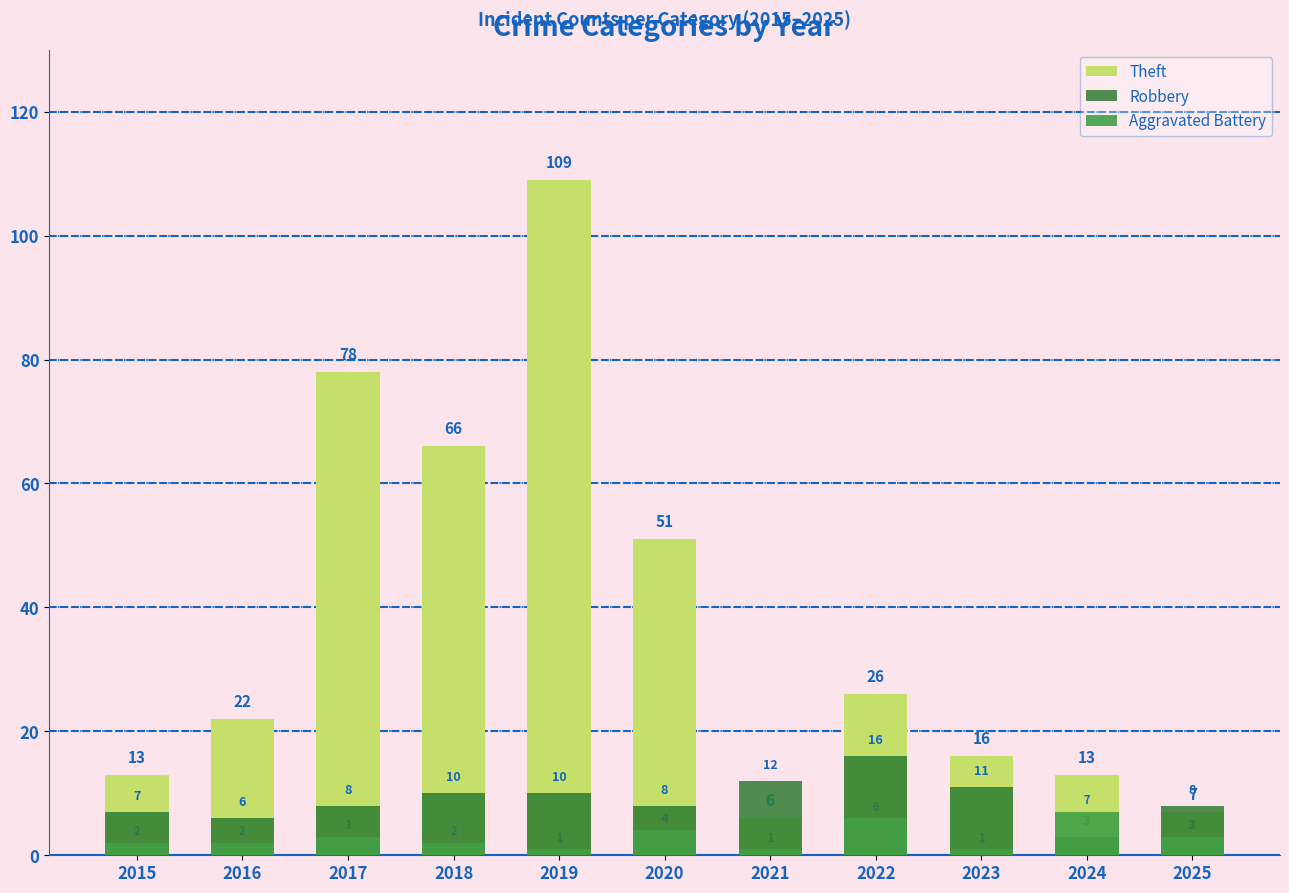

What is the spread (max minus min) of values at 2018?

64